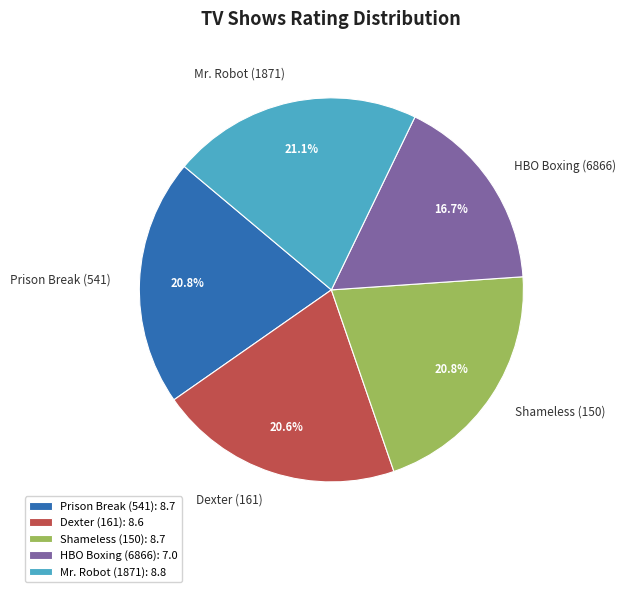

Is it true that Dexter (161) is 21% of the pie?

True